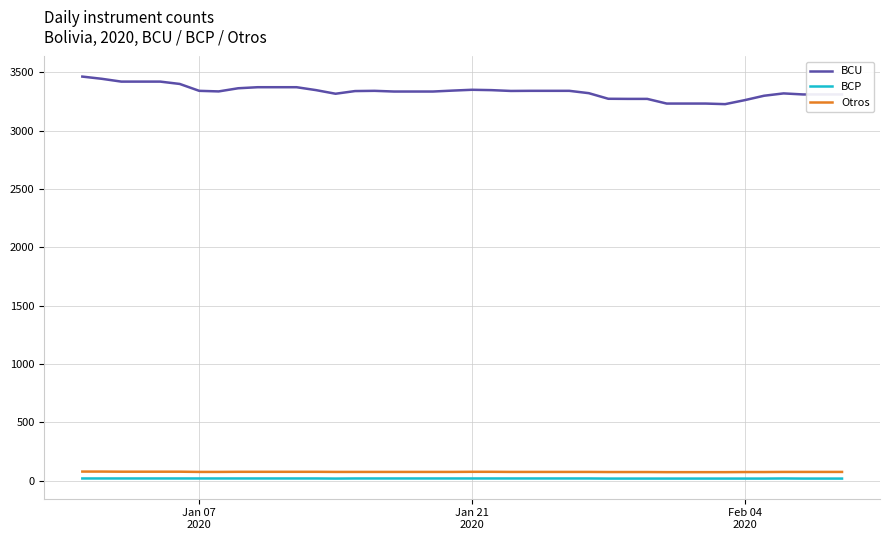

Rank the series by their maximum value, from highest to lowest.

BCU, Otros, BCP